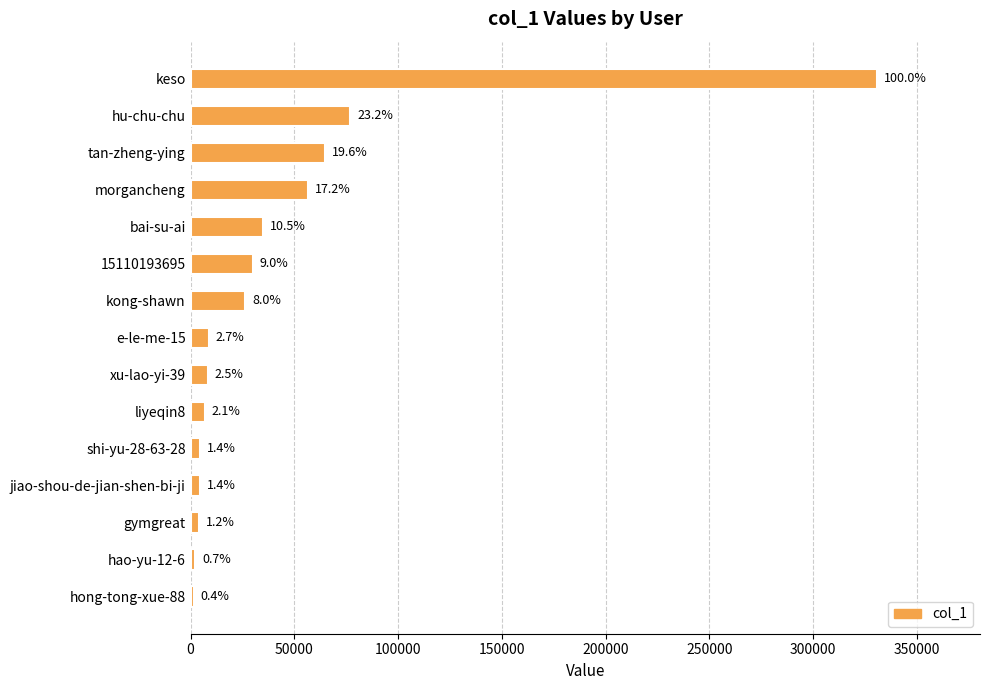

What is the difference between the second highest and second lowest values?

74537